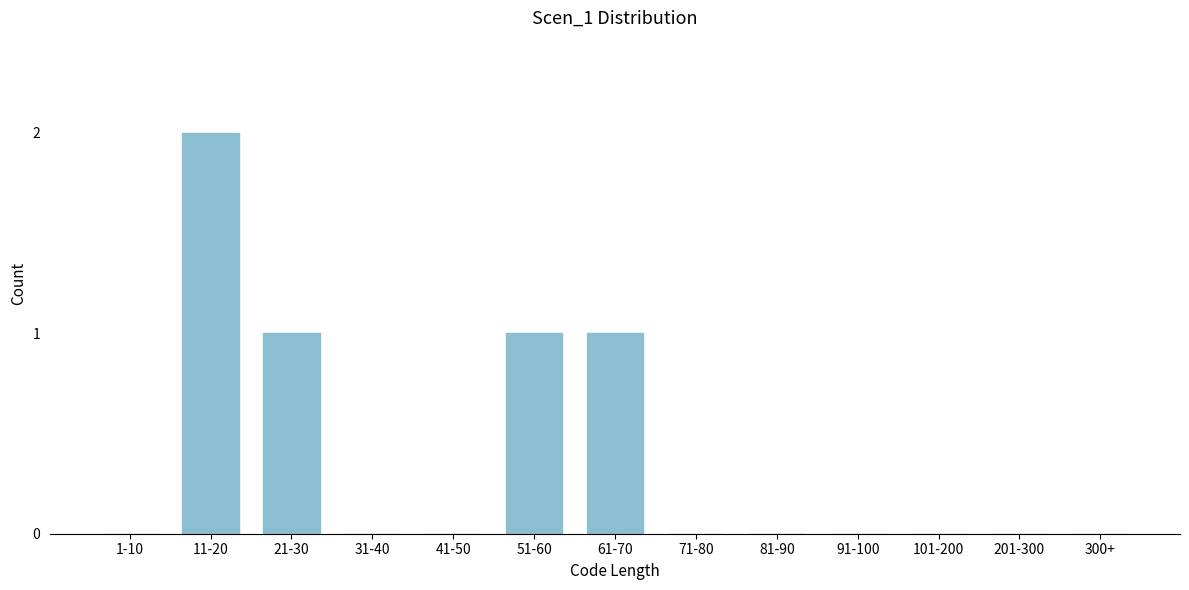

Reading left to right, transcribe all the data shown in this chart.

1-10=0	11-20=2	21-30=1	31-40=0	41-50=0	51-60=1	61-70=1	71-80=0	81-90=0	91-100=0	101-200=0	201-300=0	300+=0